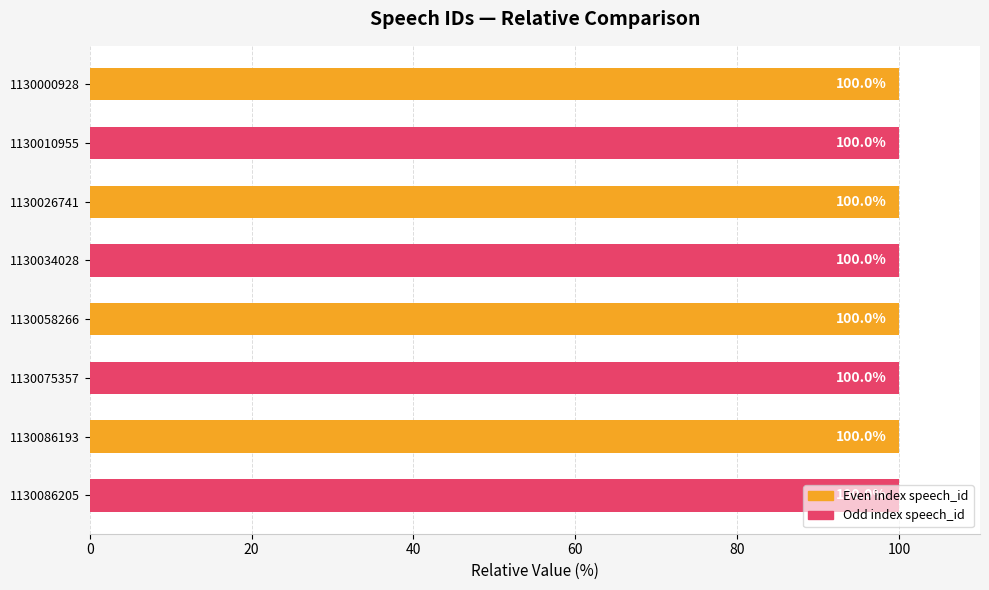

The value at 1130058266 is 172.4. True or false?

False